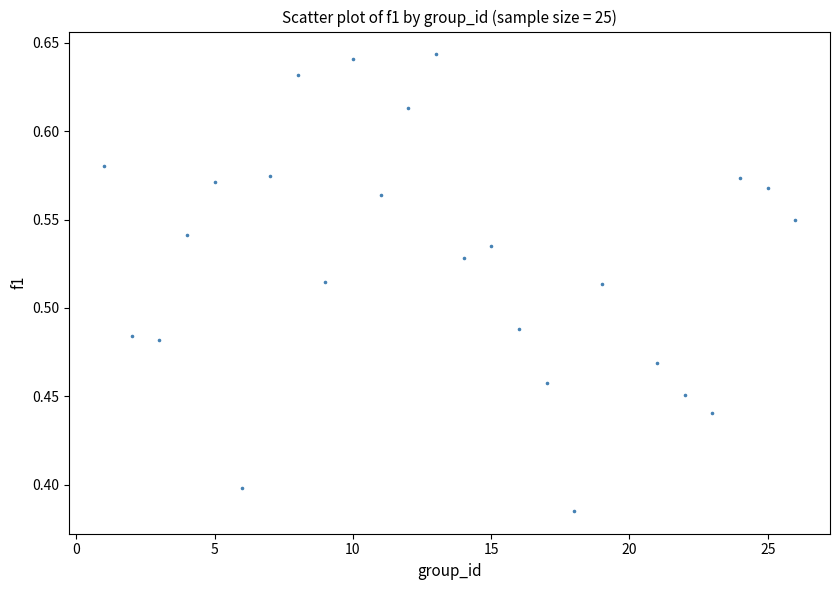

What is the range of Y values (max minus min)?

0.3